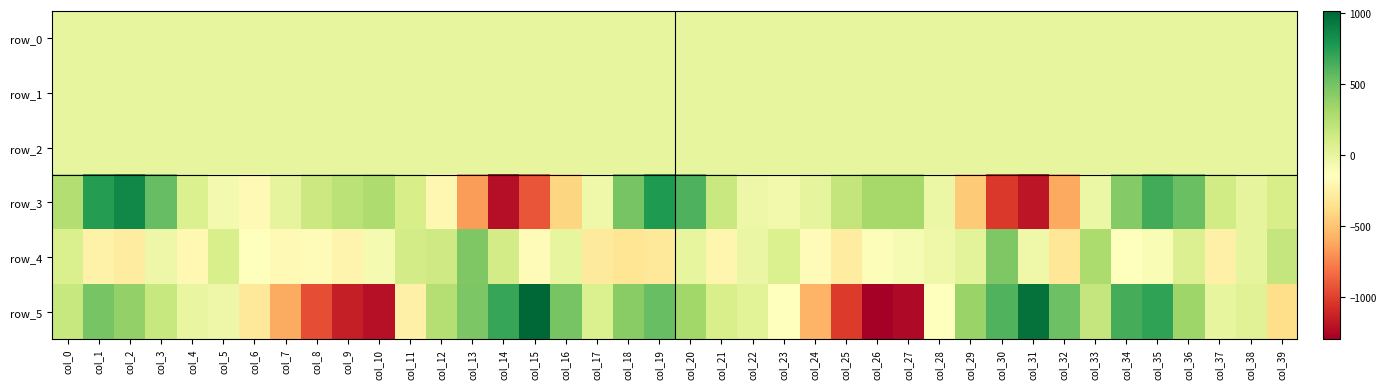

Which series changed the most between col_0 and col_6?

row_5